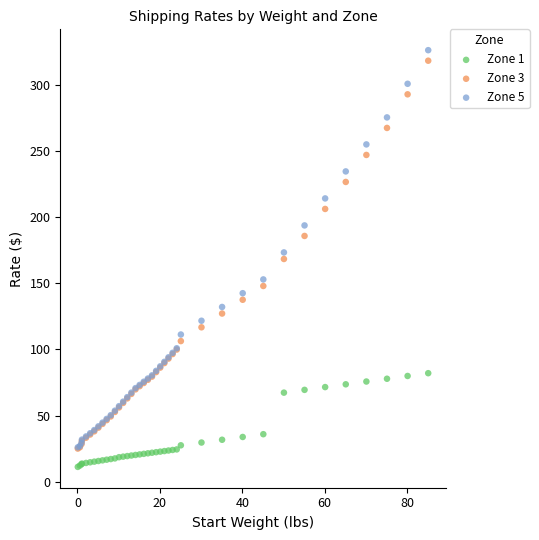

What are all the series names shown in the legend?

Zone 1, Zone 3, Zone 5